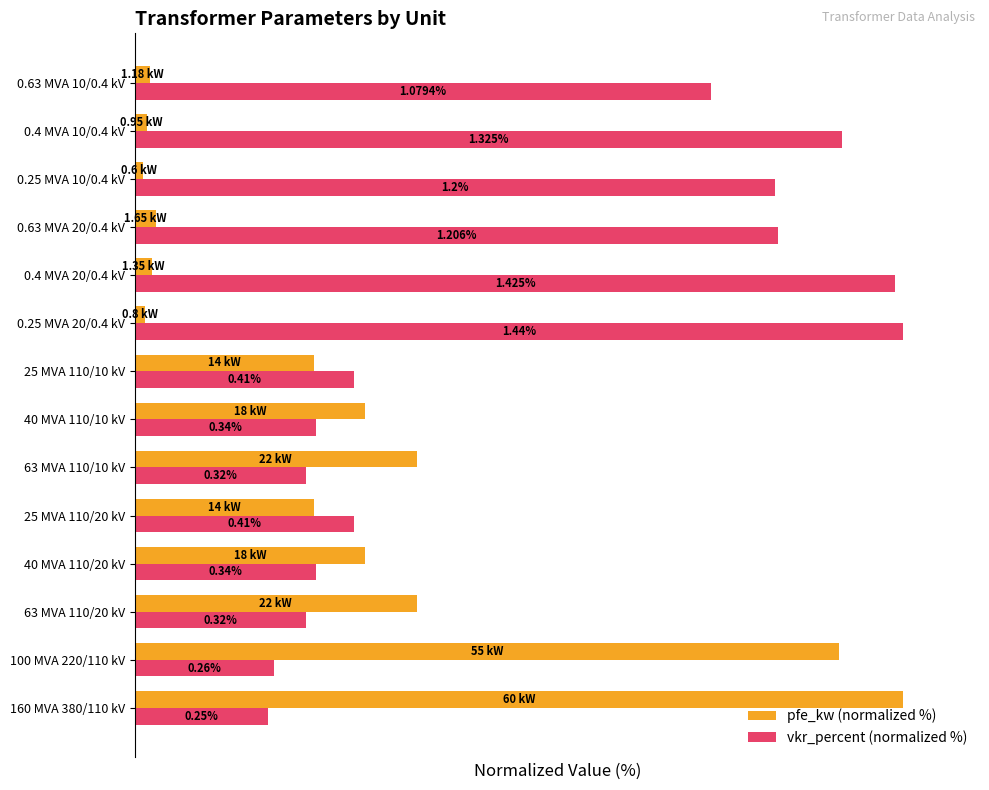

What are all the series names shown in the legend?

pfe_kw (normalized %), vkr_percent (normalized %)